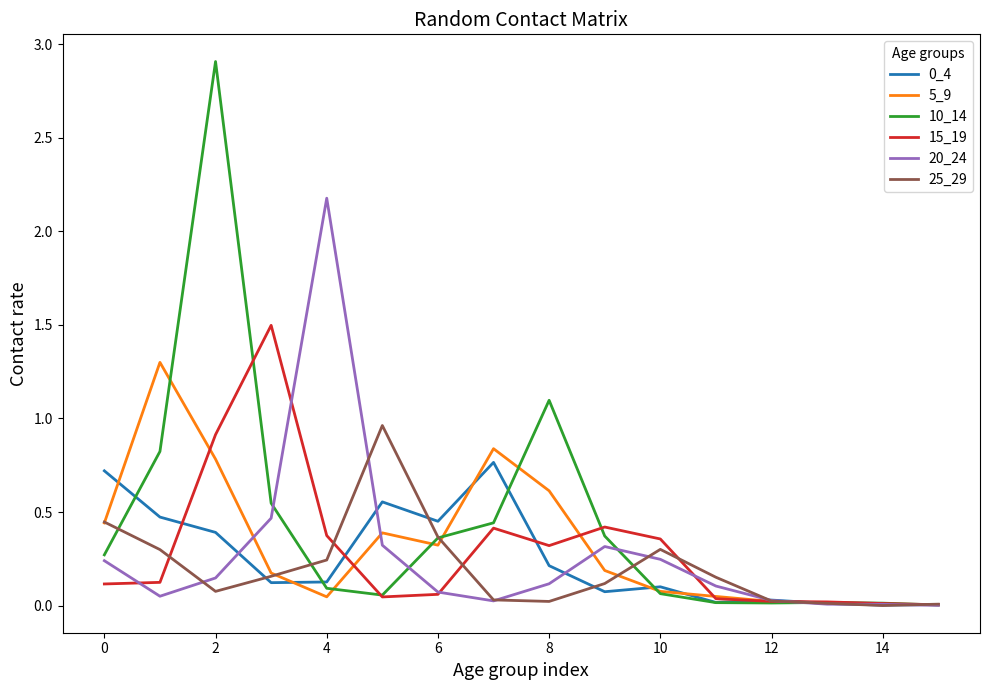

What is the maximum value for 10_14?

2.9